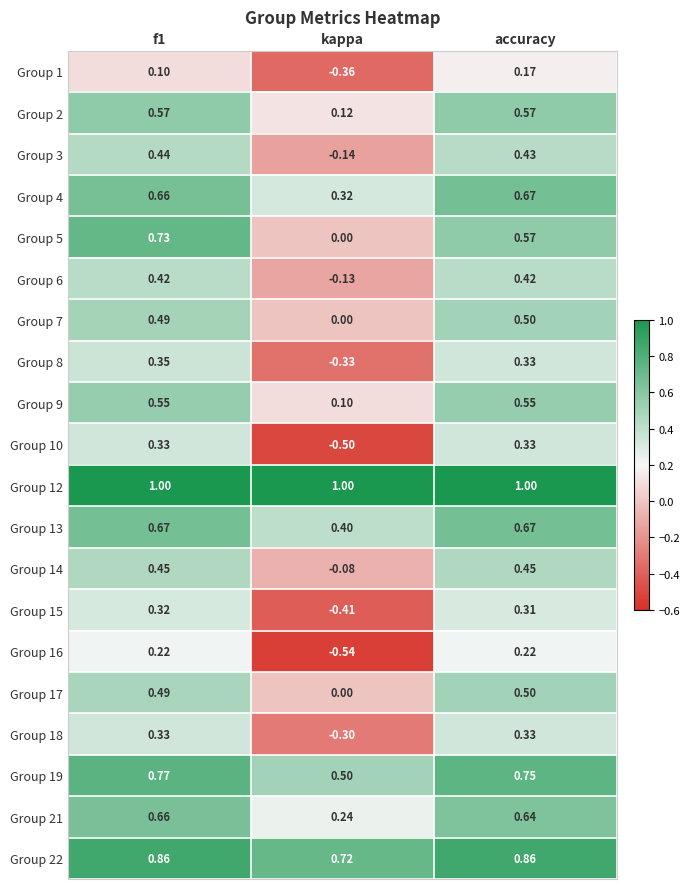

Is the value of Group 7 at kappa greater than the value of Group 22 at kappa?

No